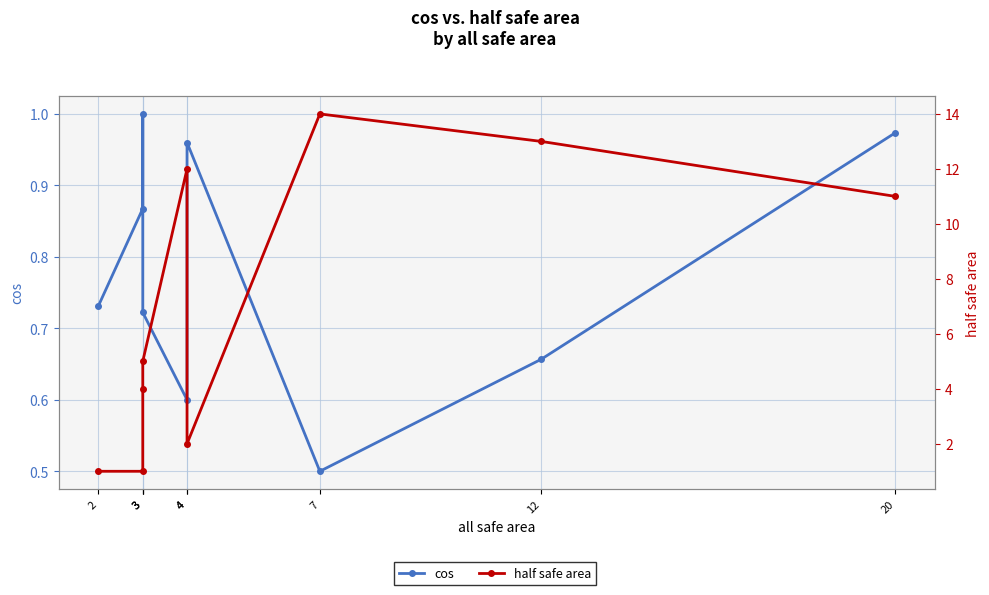

Is this an area chart (filled region under the line)?

No